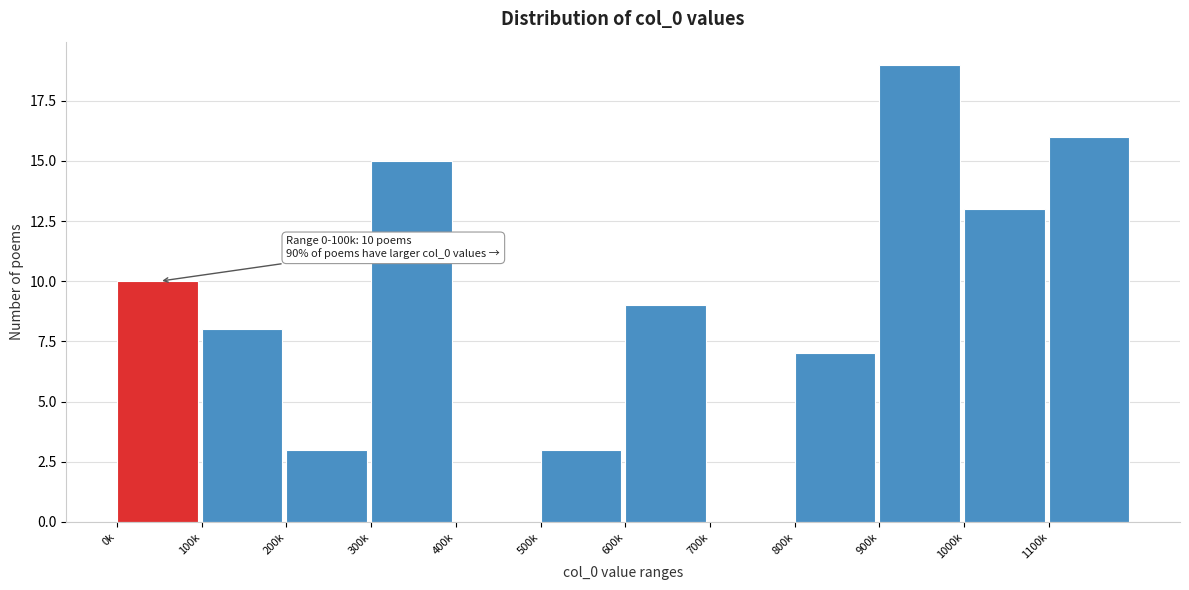

Reading left to right, extract all data points from this chart.

0k=10	100k=8	200k=3	300k=15	400k=0	500k=3	600k=9	700k=0	800k=7	900k=19	1000k=13	1100k=16